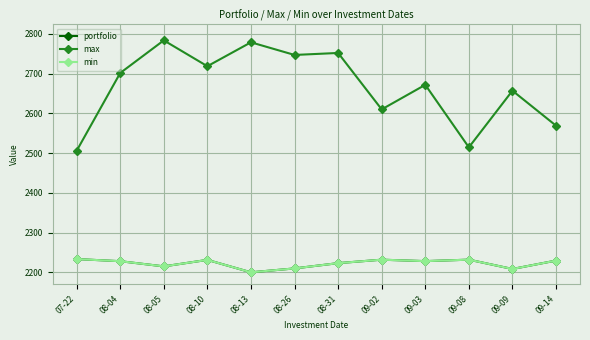

True or false: max and portfolio cross at least once.

False